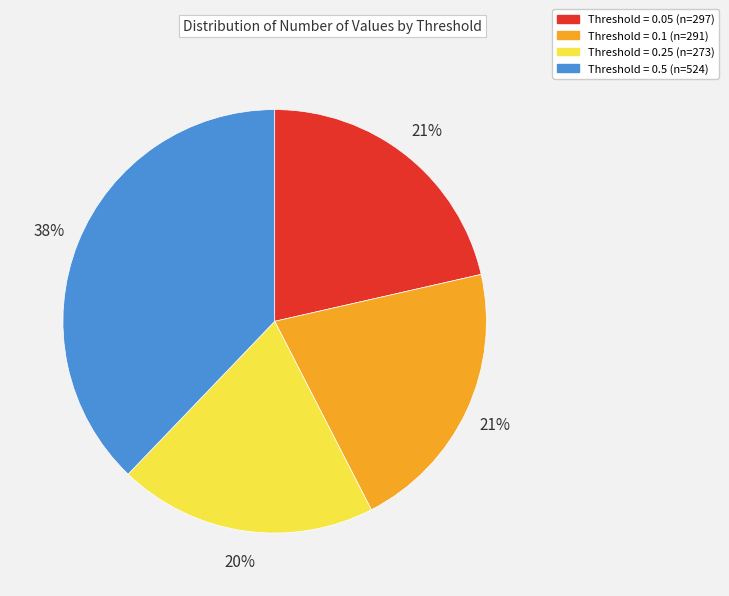

Is there a majority slice in this chart?

No